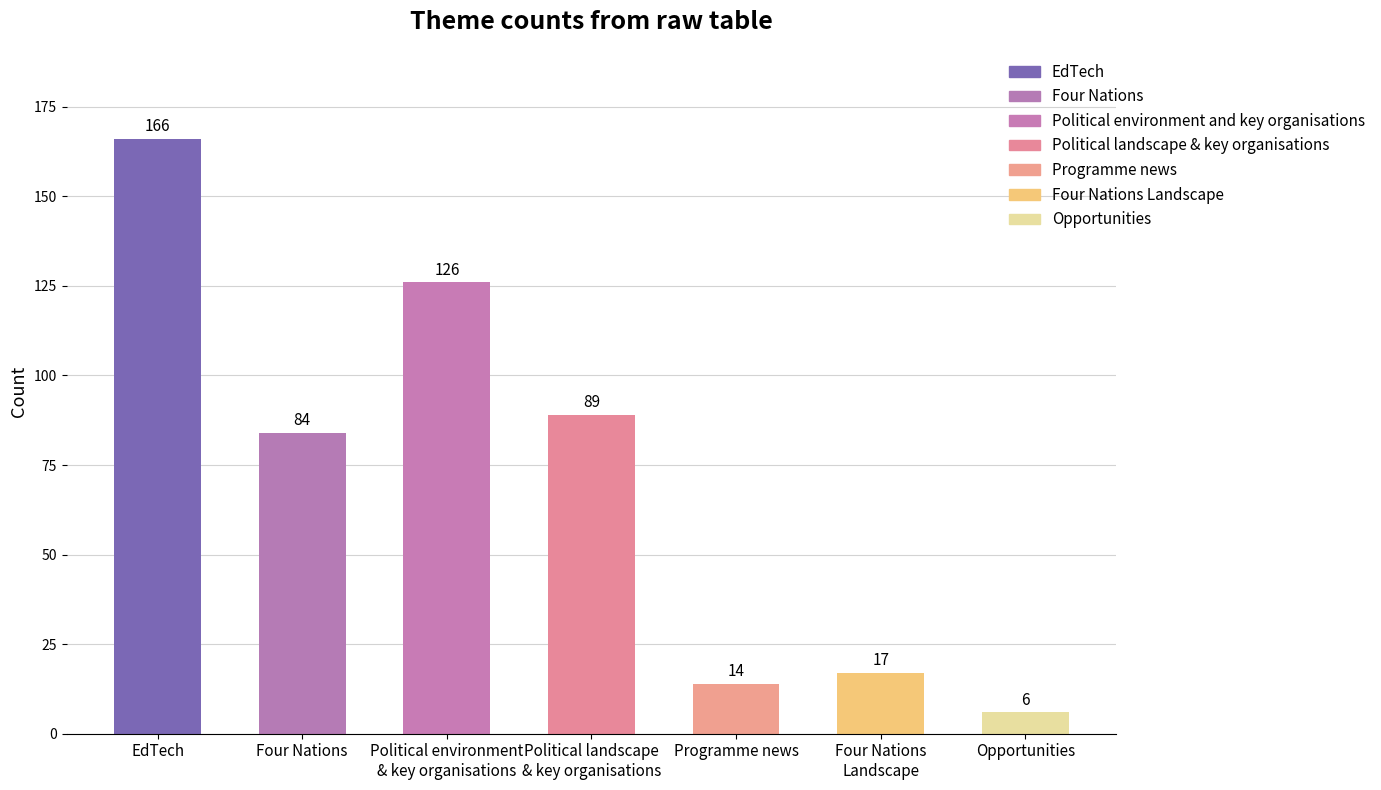

How many distinct data groups are displayed?

1